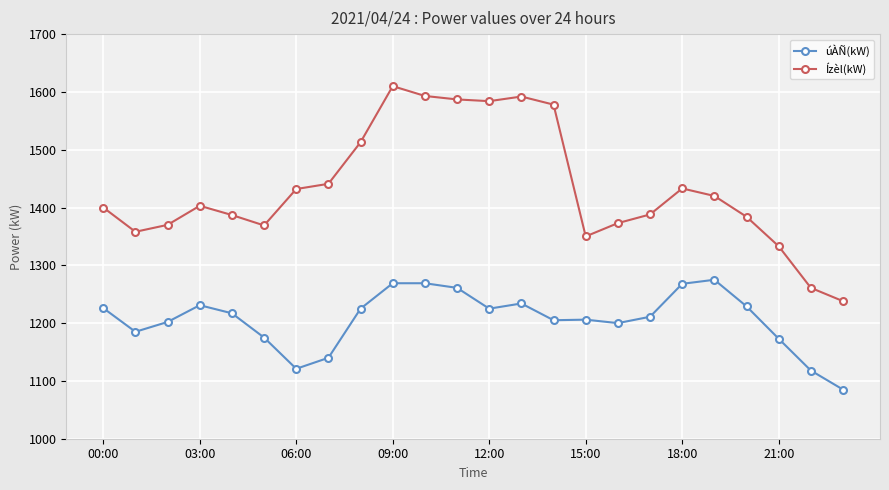

What is the value of the Ízèl(kW) point at the 3rd from the left?

1370